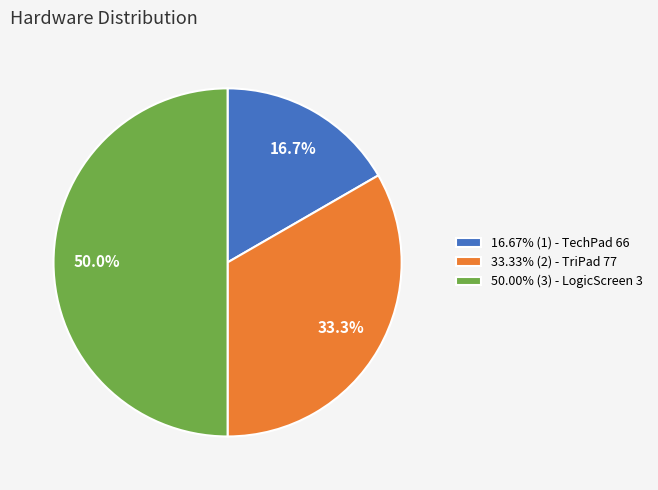

To the nearest percent, what is the average slice percentage?

33%